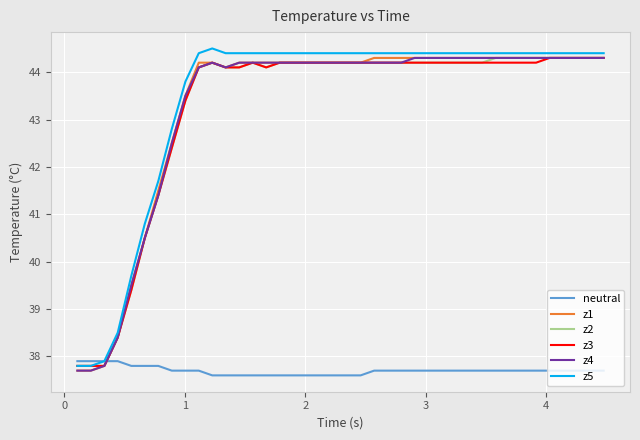

How many intersections are there between neutral and z3?

1